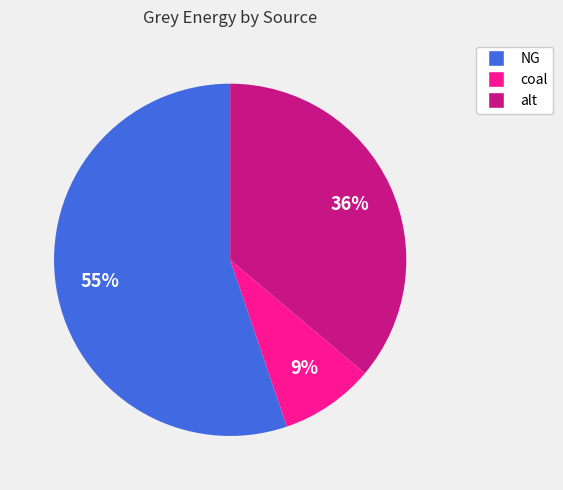

Is there a majority slice in this chart?

Yes